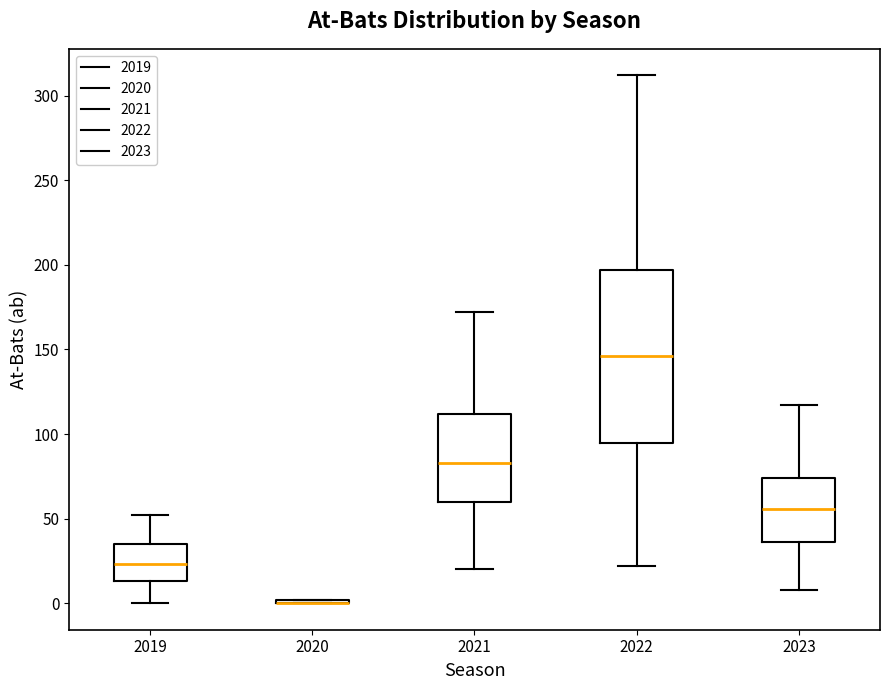

Which box is the tallest, from its lower edge to its upper edge?

2022